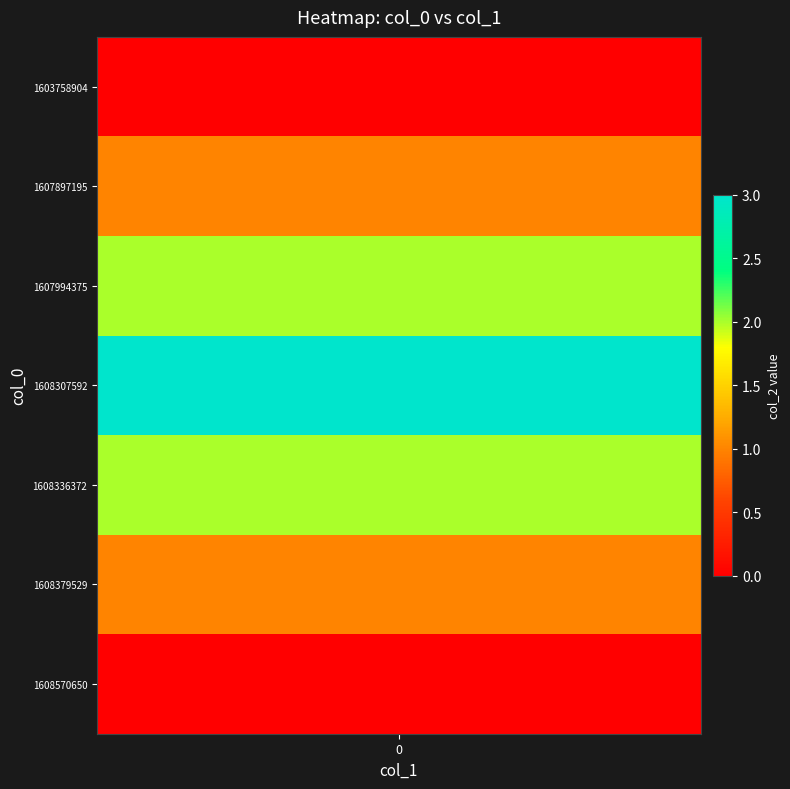

Reading left to right, transcribe all the data shown in this chart.

1603758904=0	1607897195=1	1607994375=2	1608307592=3	1608336372=2	1608379529=1	1608570650=0